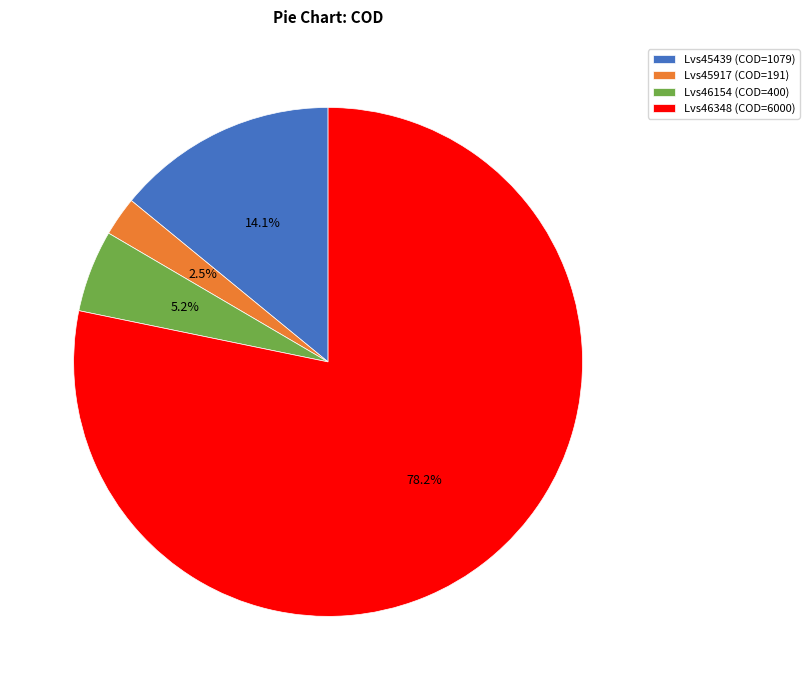

Which has a higher value, Lvs45439 or Lvs46348?

Lvs46348